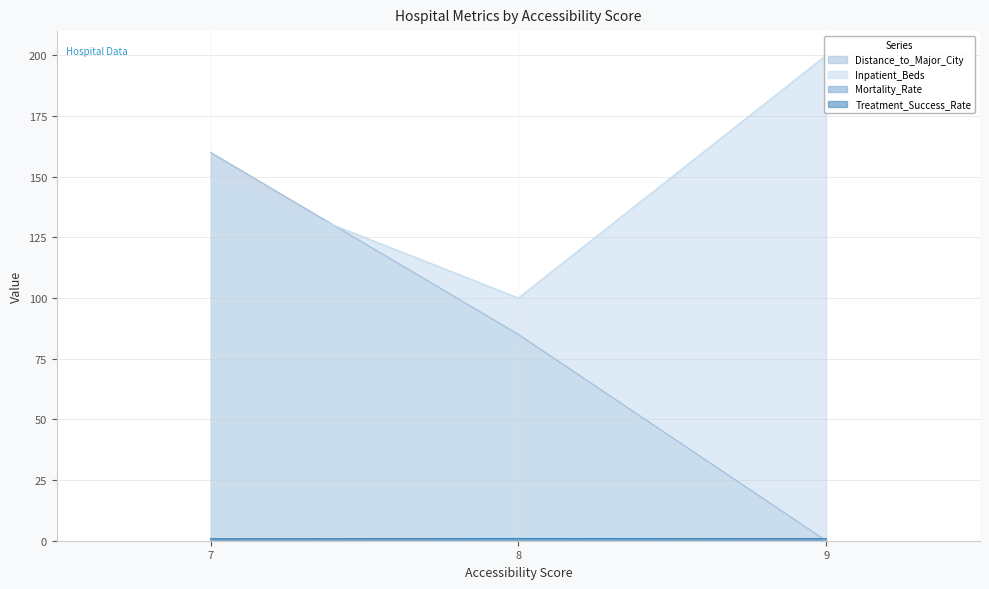

At which category is the sum across all series the highest?

7